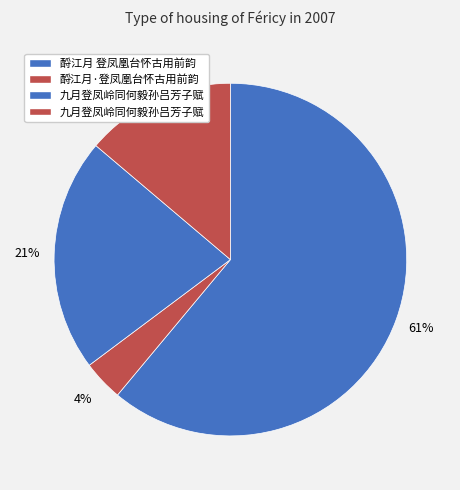

Which slice represents more than half of the pie?

酹江月 登凤凰台怀古用前韵